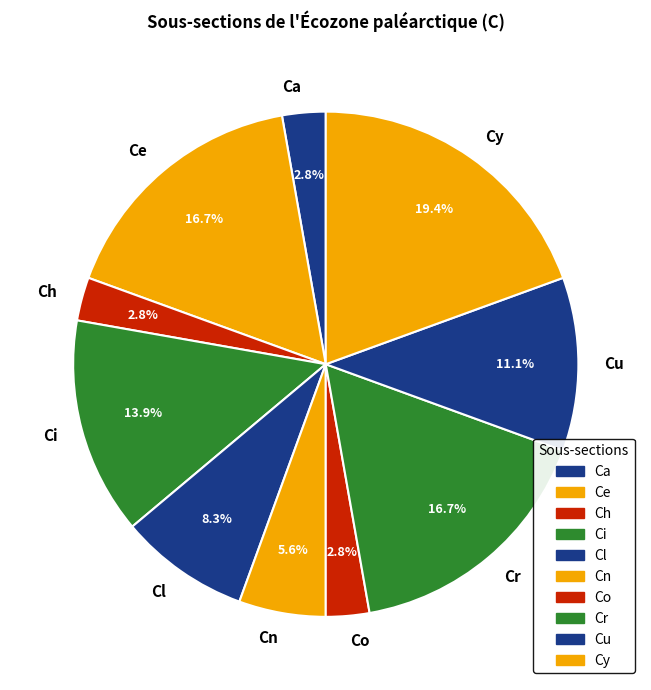

Which has a higher value, Ci or Cu?

Ci